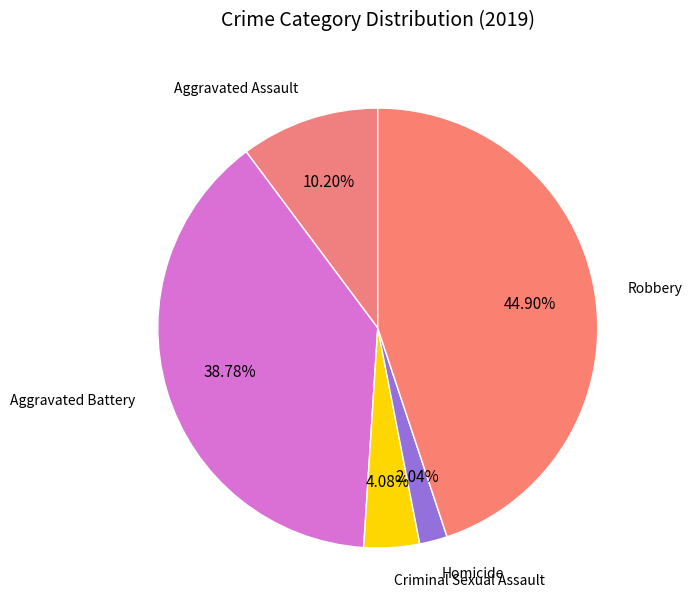

Is there any slice that represents more than half of the pie?

No